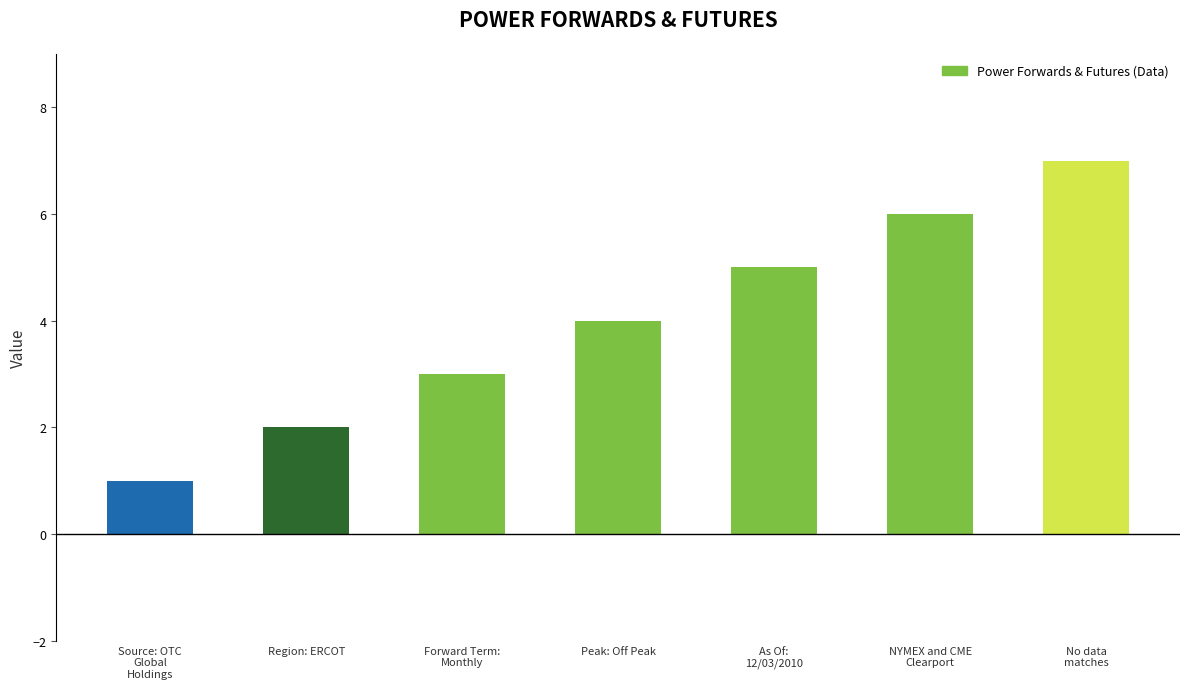

Where is the data nearest to the value 4?

Peak: Off Peak